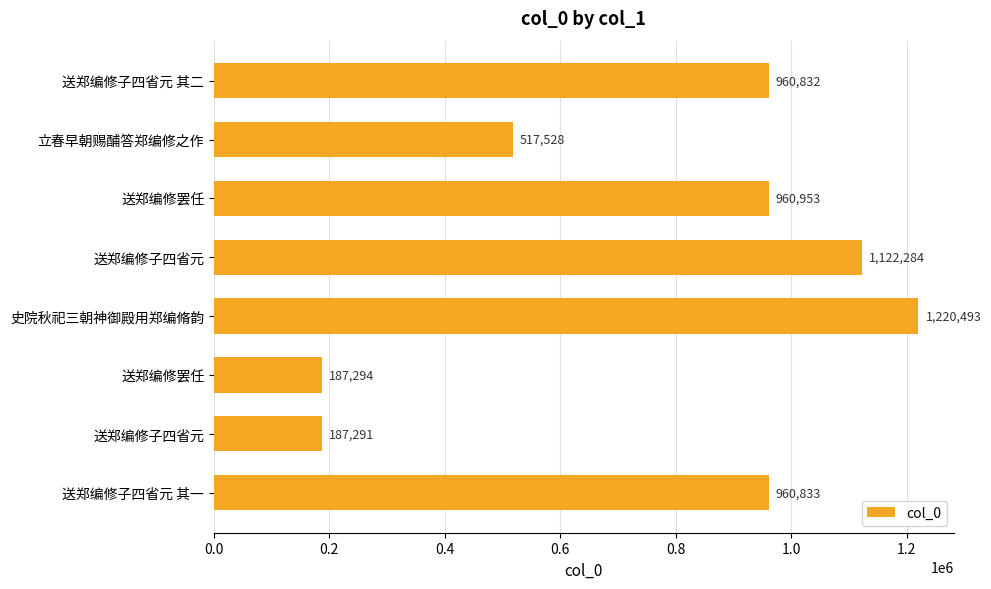

Does the chart contain any negative values?

No